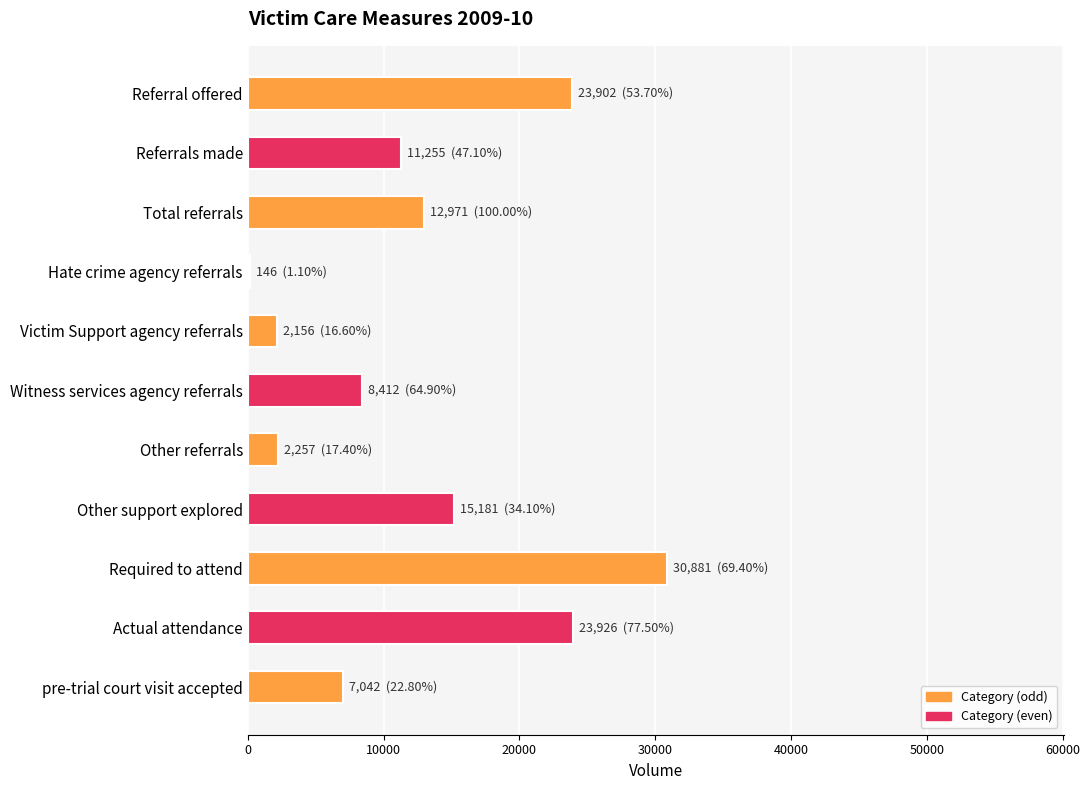

Approximately how many times larger is the value at pre-trial court visit accepted compared to Victim Support agency referrals?

3.3